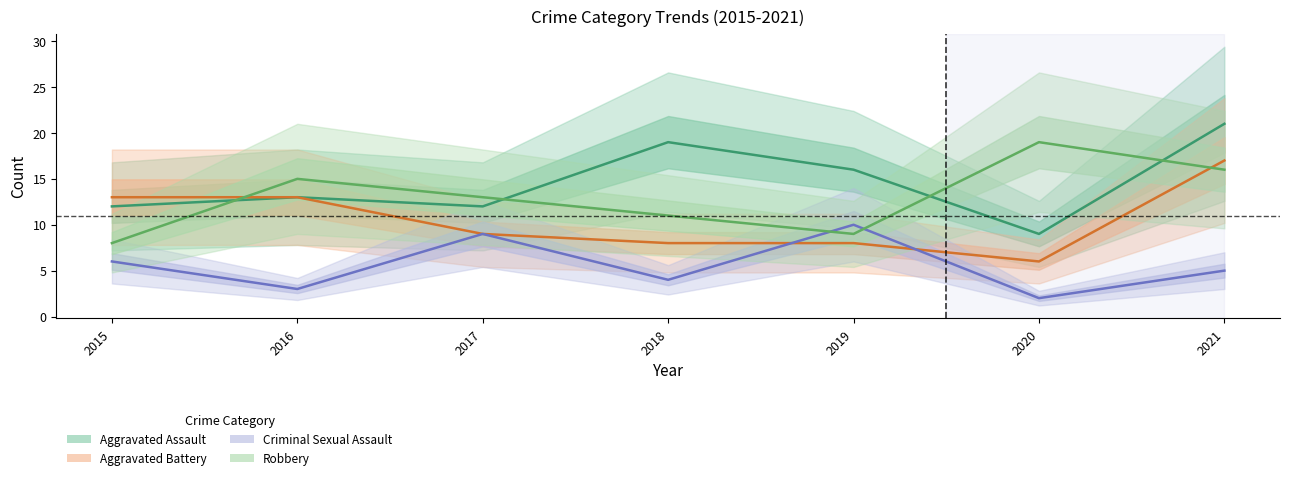

What is the value of the Robbery point at the 5th from the left?

9